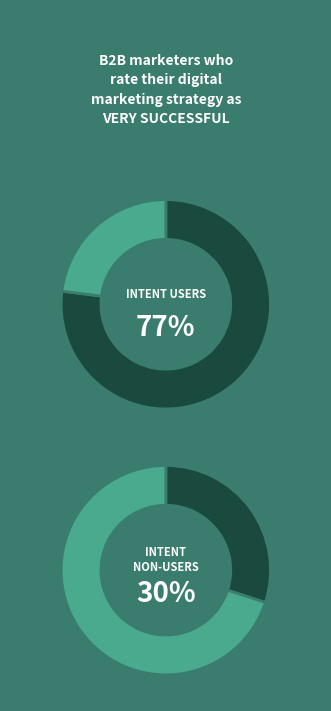

Is it true that 0 is 0% of the pie?

True